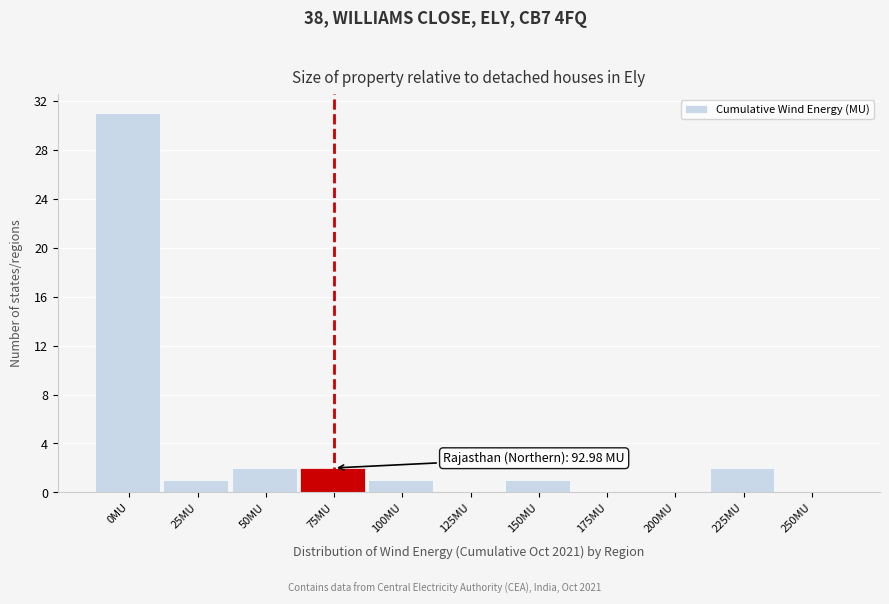

Reading right to left, list all the values displayed in this chart.

250MU=0	225MU=2	200MU=0	175MU=0	150MU=1	125MU=0	100MU=1	75MU=2	50MU=2	25MU=1	0MU=31